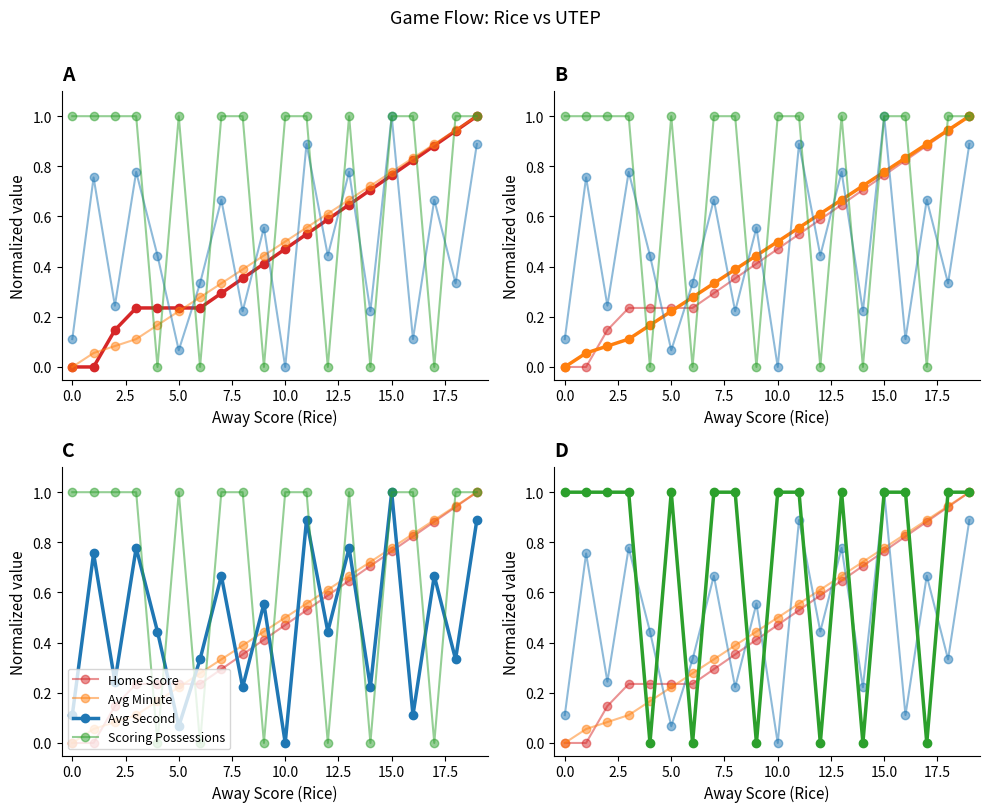

Which series has the largest total across all categories?

Scoring Possessions